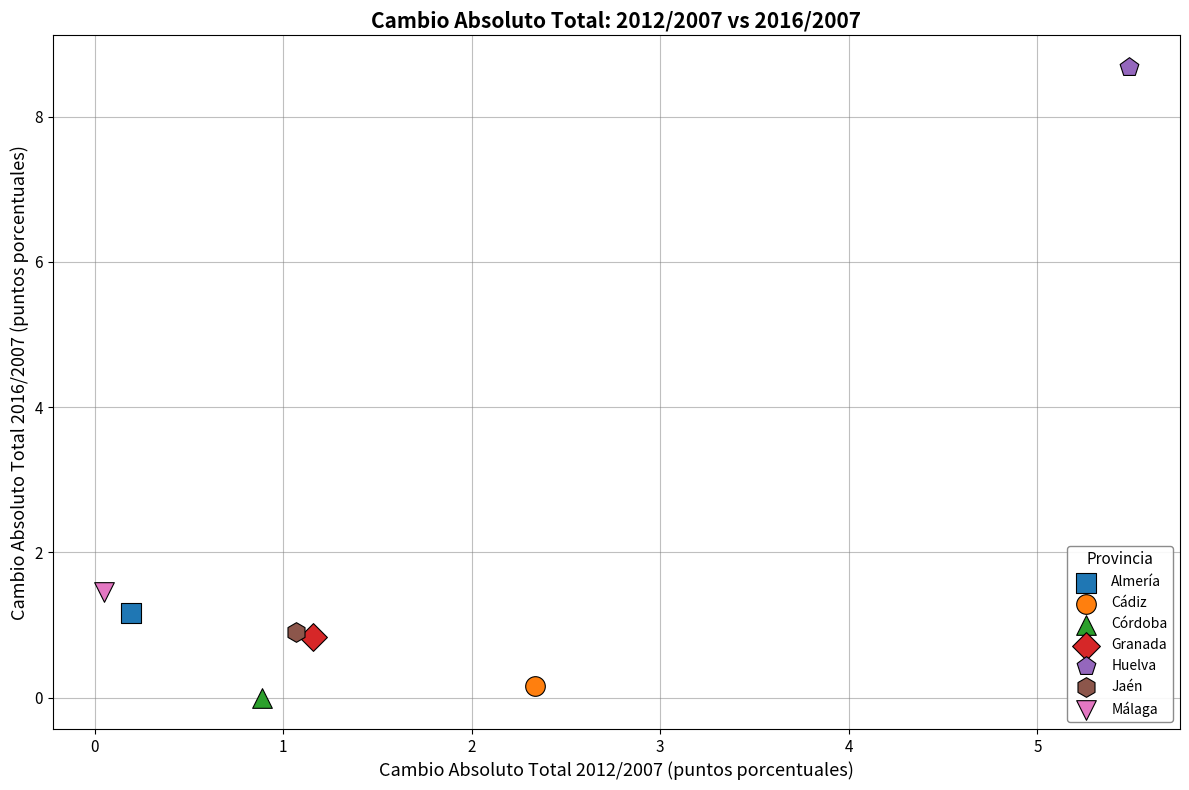

Which series contains the lowest Y value?

Córdoba